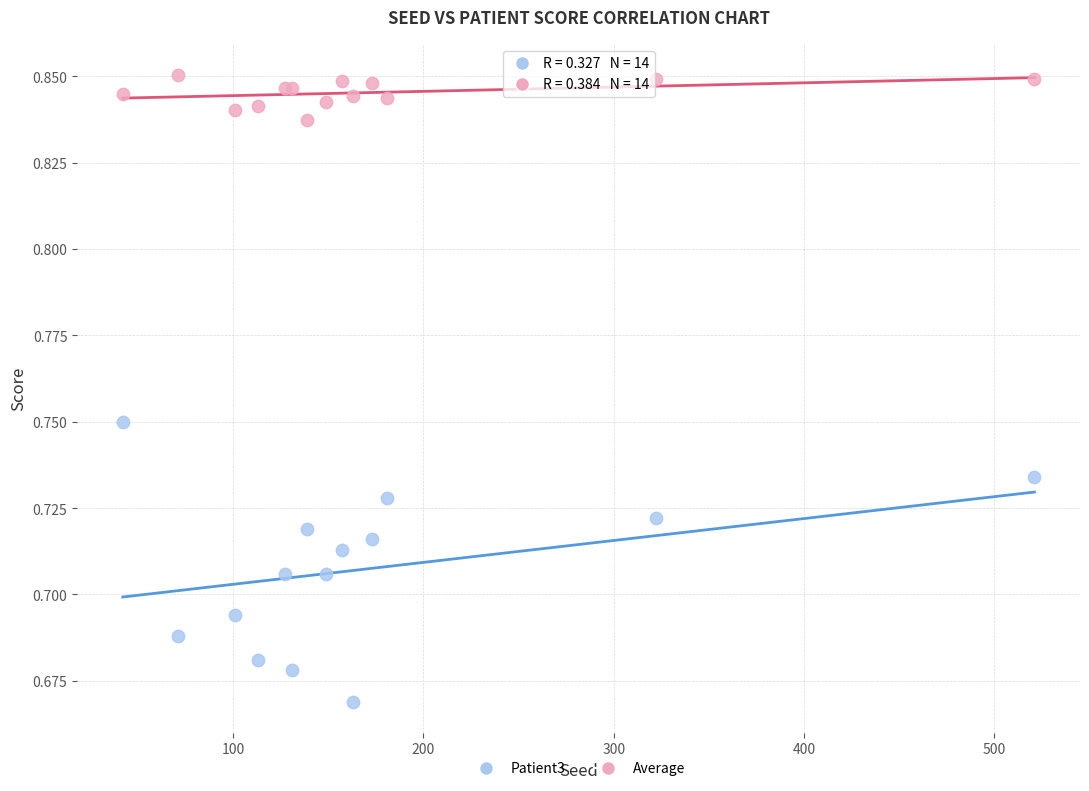

What is the X range (max minus min) for the scatter plot?

479.0